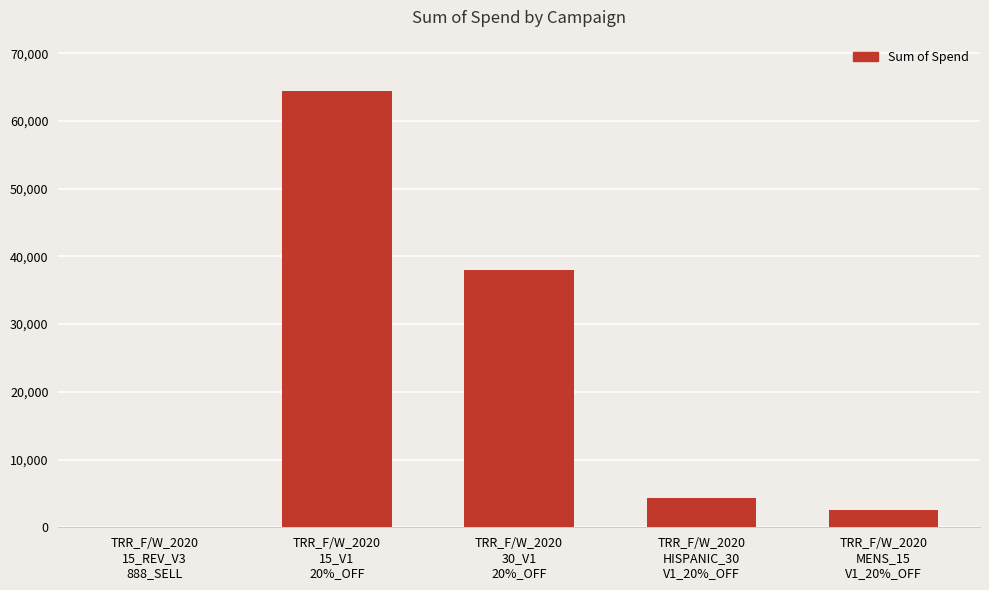

Reading left to right, list all the values displayed in this chart.

TRR_F/W_2020
15_REV_V3
888_SELL=47.6	TRR_F/W_2020
15_V1
20%_OFF=64398.6	TRR_F/W_2020
30_V1
20%_OFF=37916.8	TRR_F/W_2020
HISPANIC_30
V1_20%_OFF=4377.5	TRR_F/W_2020
MENS_15
V1_20%_OFF=2570.4